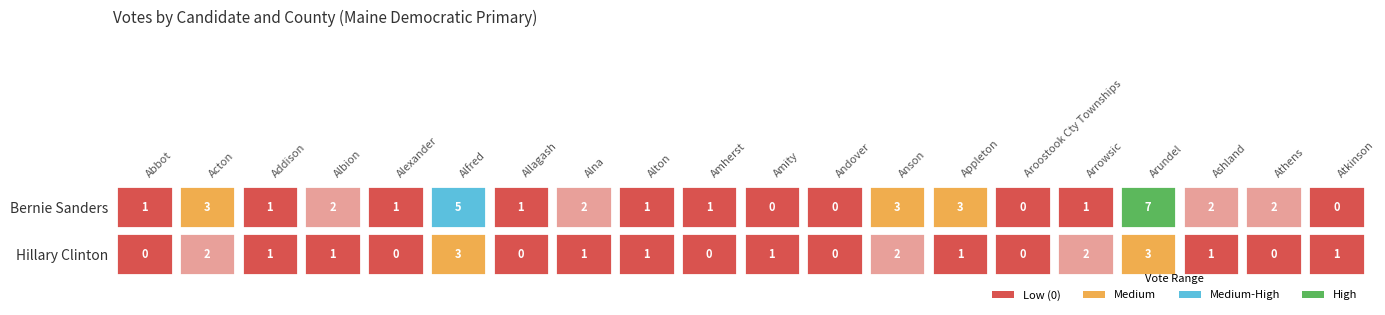

What is the difference between the Bernie Sanders values at Albion and Atkinson?

2